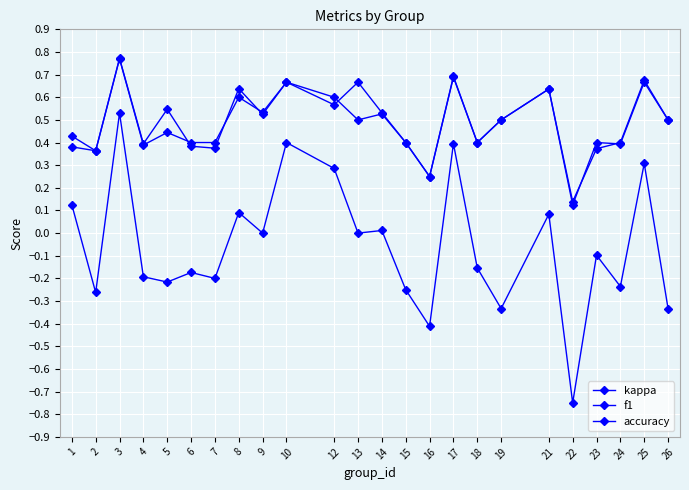

How many categories are shown in the chart?

24